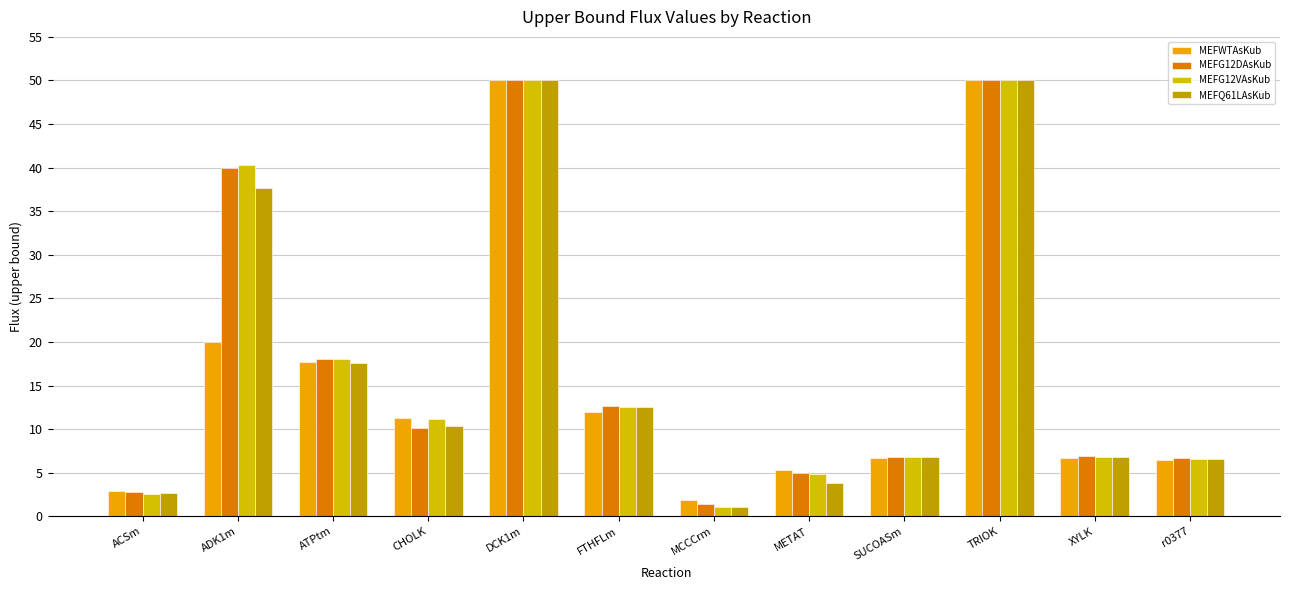

What position from the left is SUCOASm?

9